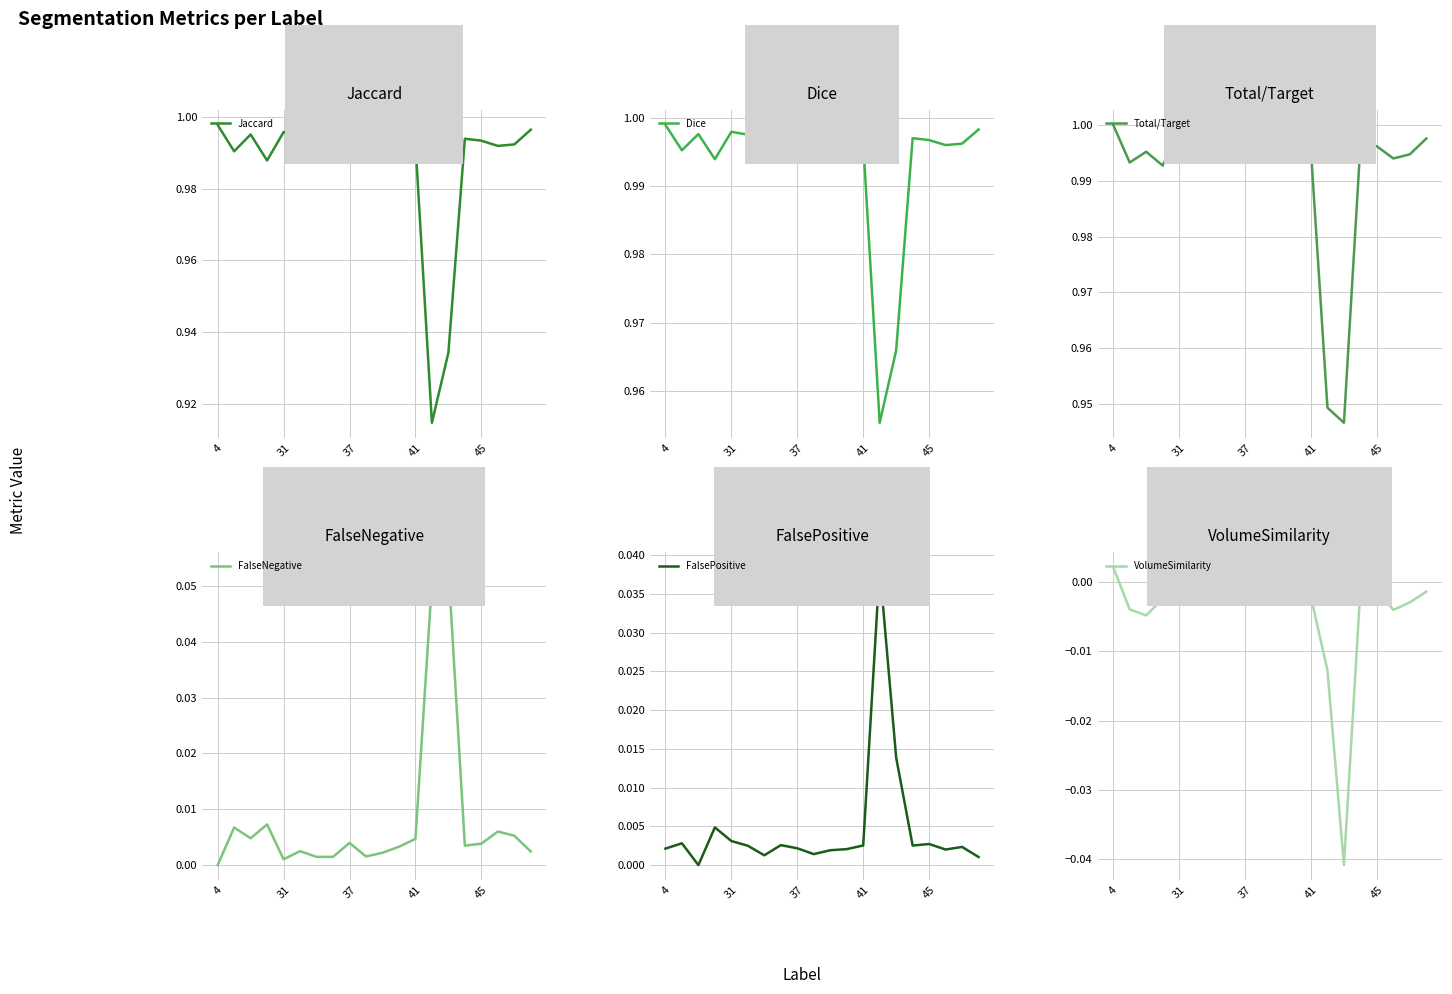

Rank the series at 13 from highest to lowest value.

Dice, Total/Target, Jaccard, FalseNegative, FalsePositive, VolumeSimilarity